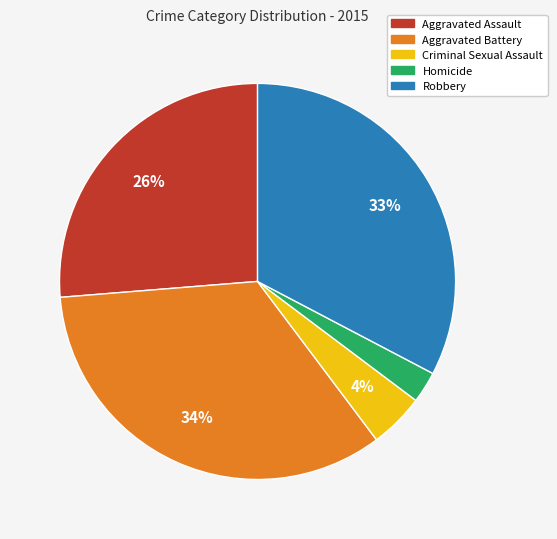

To the nearest percent, what is the combined percentage of Criminal Sexual Assault and Homicide?

7%